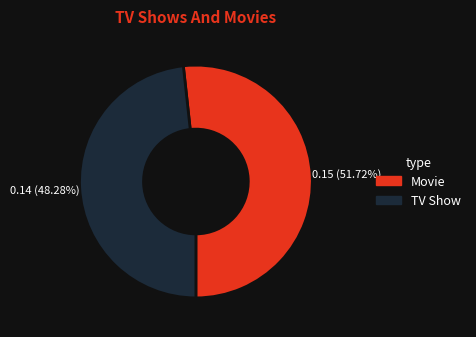

Approximately how many times larger is the value at TV Show compared to Movie?

0.9